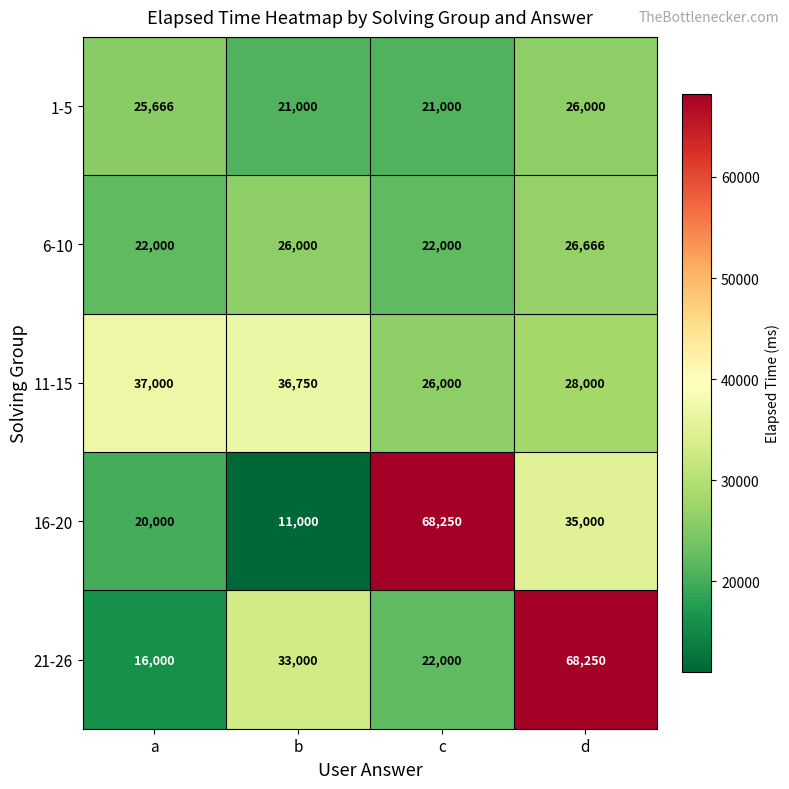

The value of 6-10 at b is 26000. True or false?

True